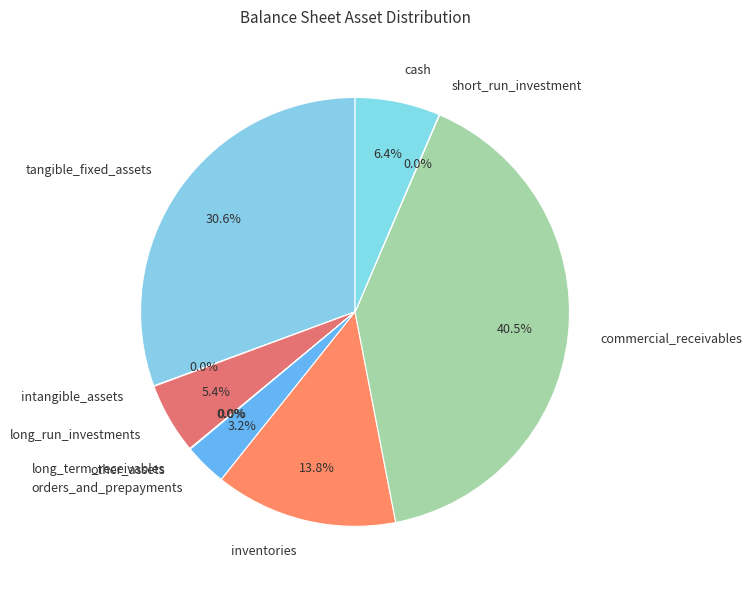

Which slice is the largest?

commercial_receivables